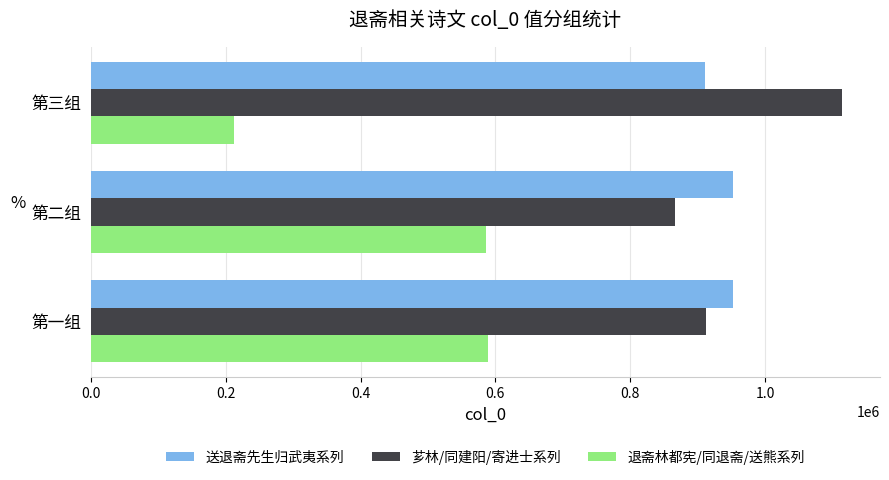

The 退斋林都宪/同退斋/送熊系列 series shows 125466 at 第三组. True or false?

False